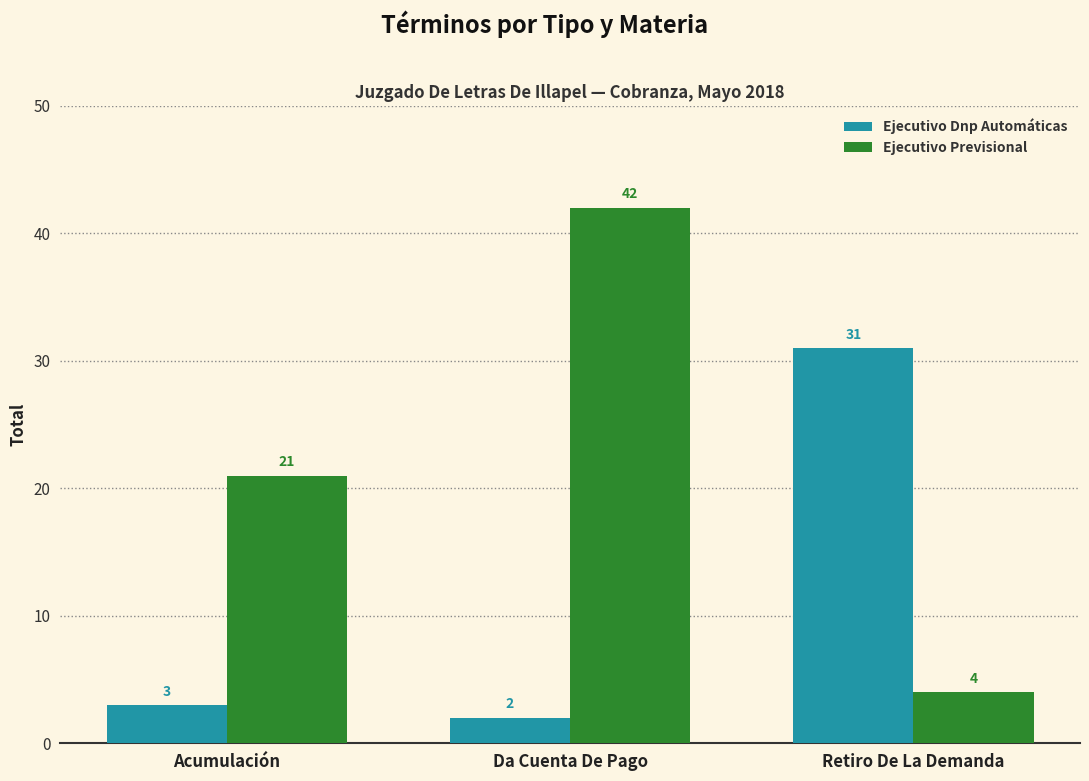

What is the difference between the Ejecutivo Previsional values at Acumulación and Retiro De La Demanda?

17